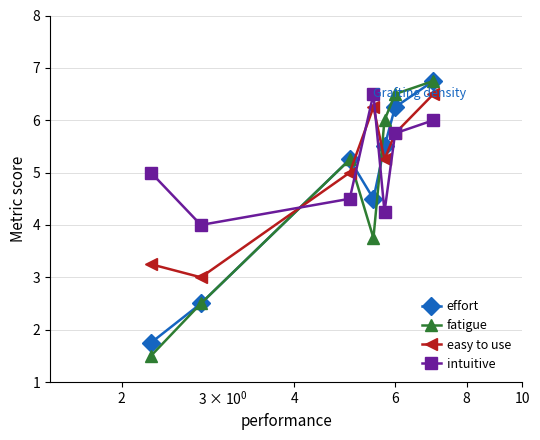

What is the average value of the fatigue series?

4.6